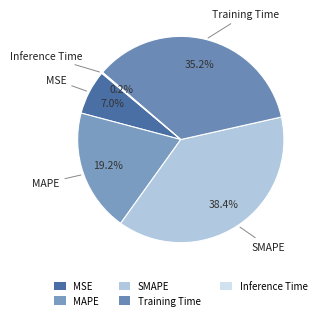

To the nearest percent, what is the difference between the MAPE and Training Time slice percentages?

16%